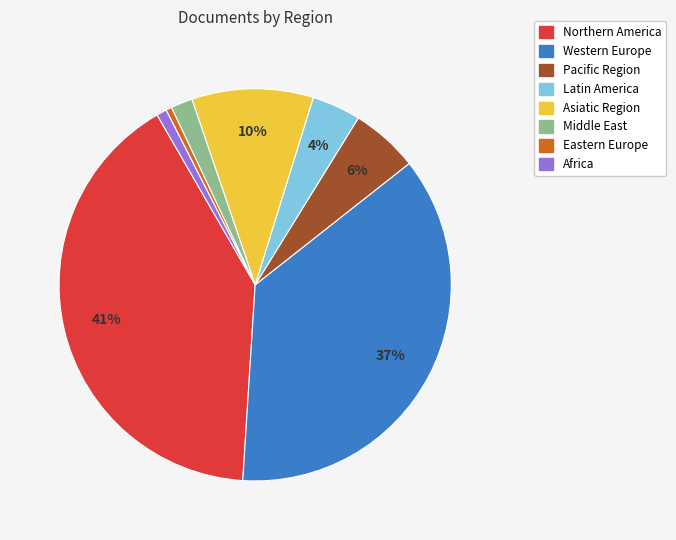

To the nearest percent, what is the average slice percentage?

12%